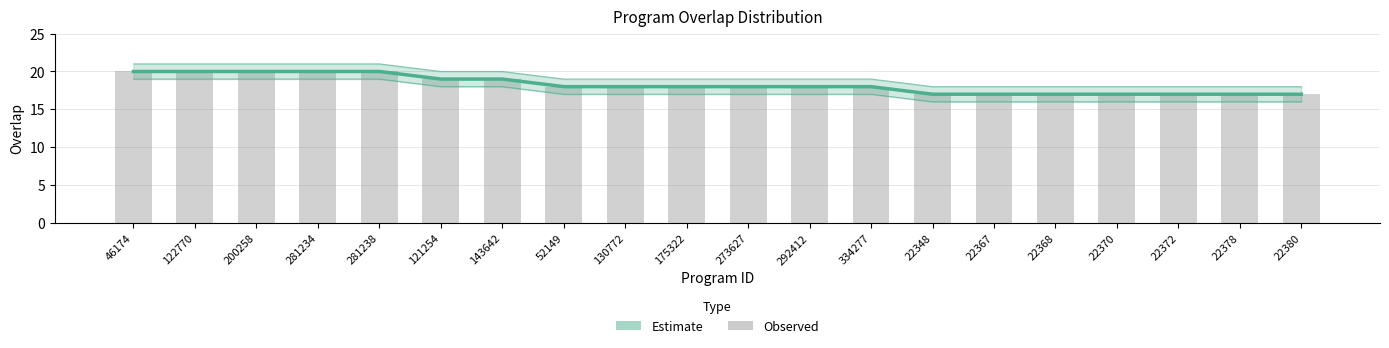

Where is the data nearest to the value 18?

52149